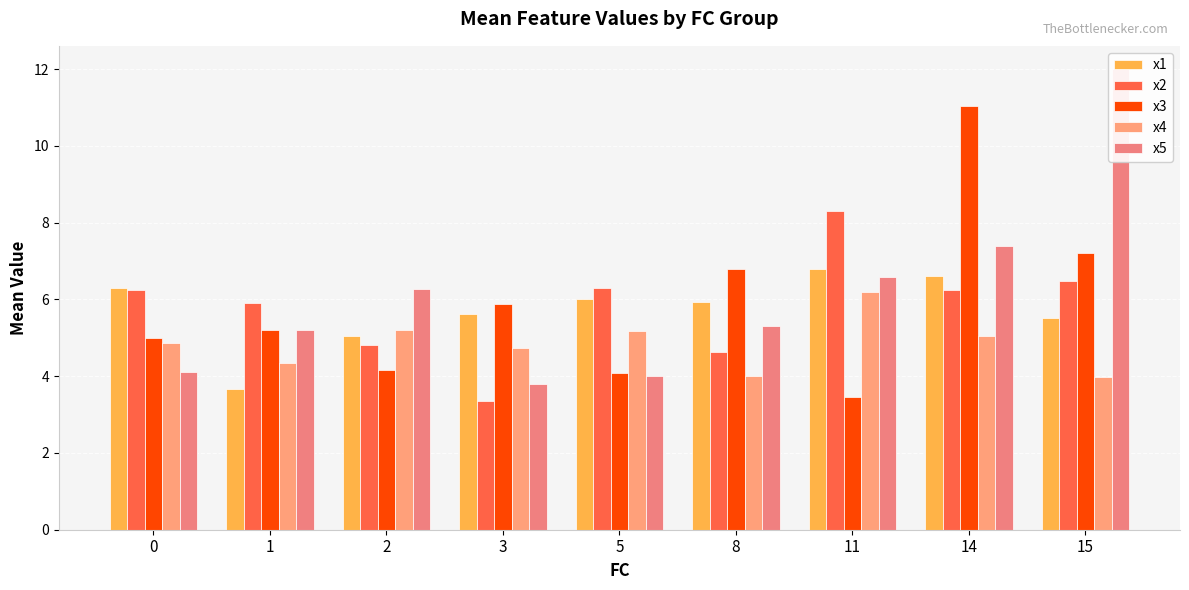

The value of x2 at 3 is 1.6. True or false?

False